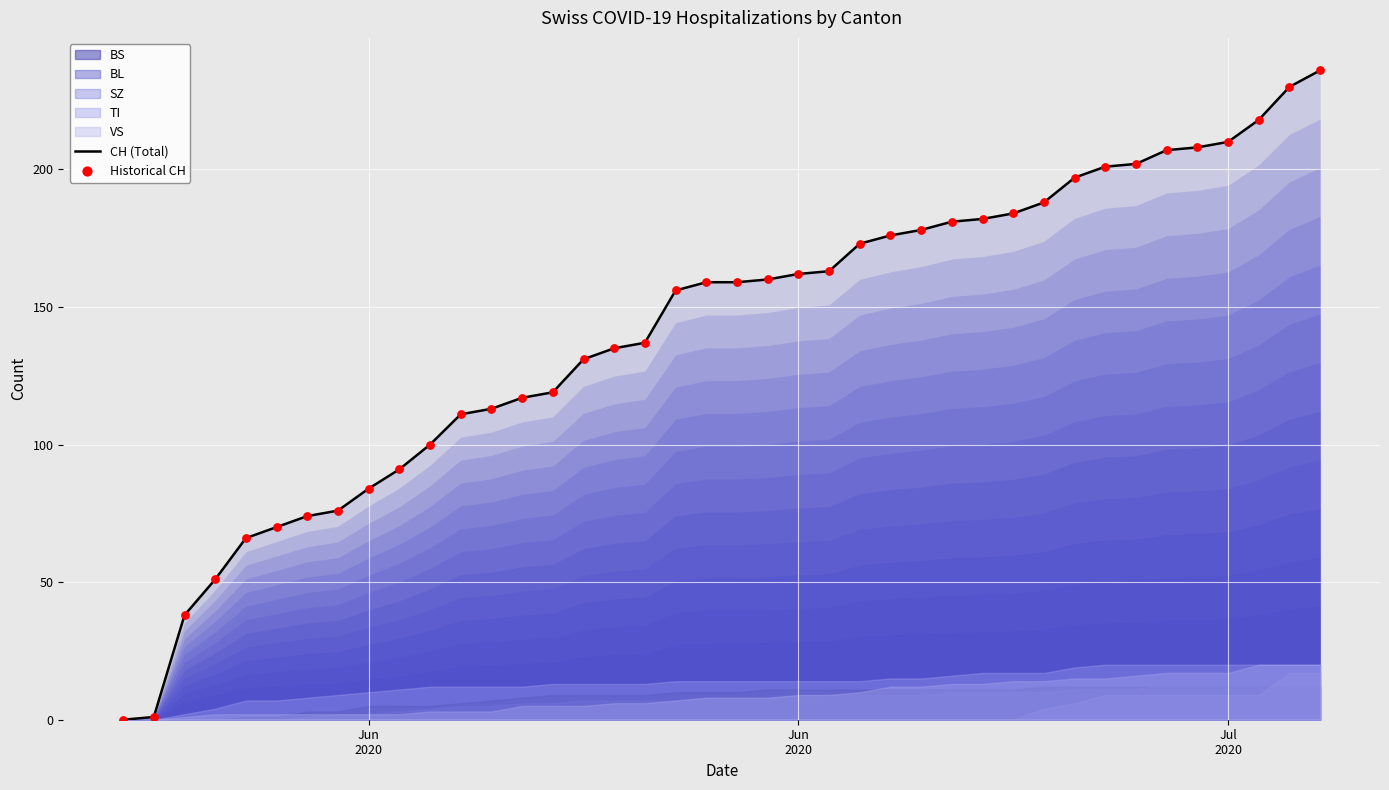

Is the value of Historical CH at 28 greater than the value of CH (Total) at 24?

Yes